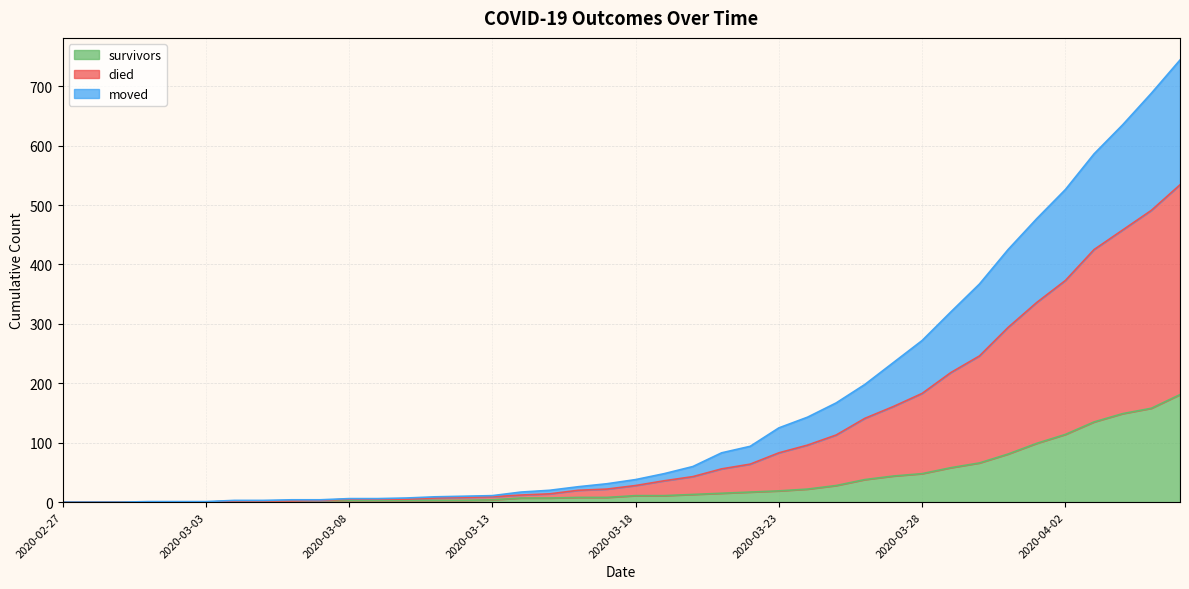

What are all the series names shown in the legend?

survivors, died, moved